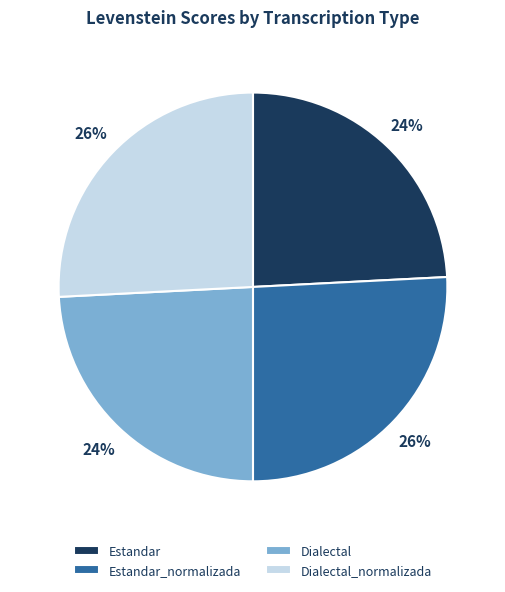

The Dialectal_normalizada slice represents 19% of the pie. True or false?

False